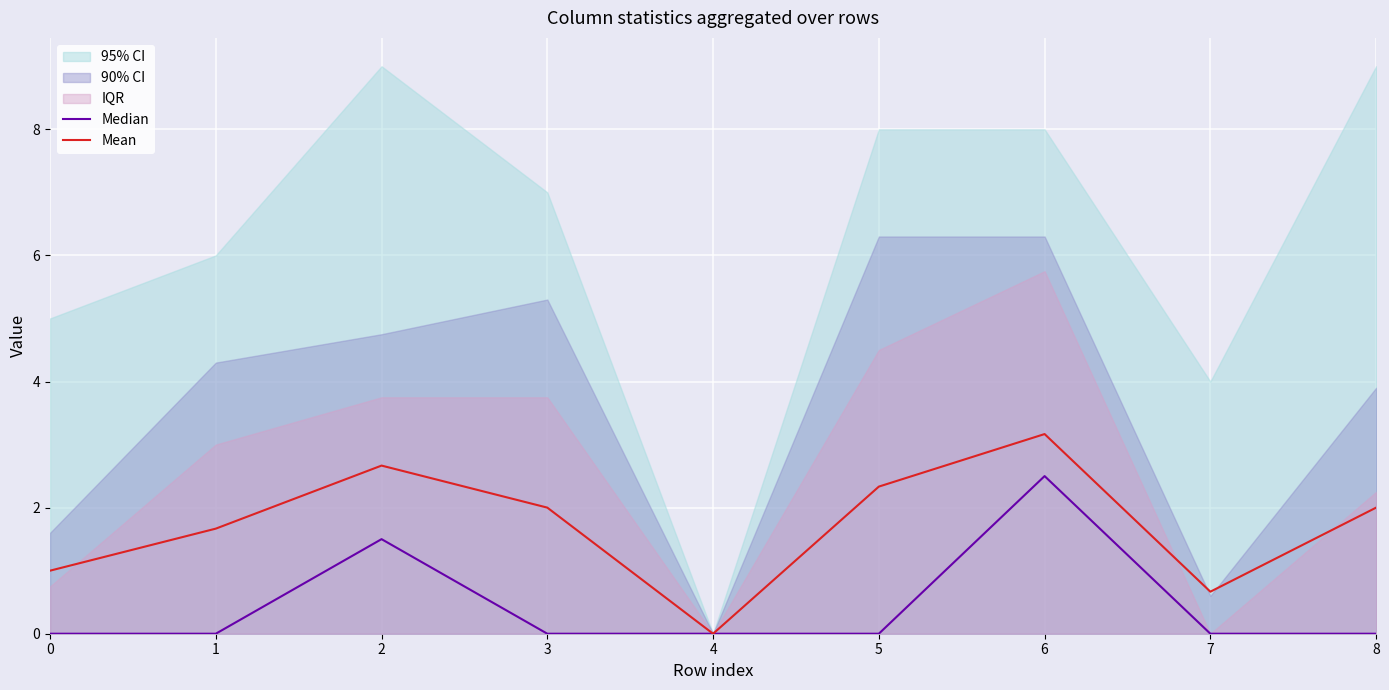

What is the difference between the maximum and minimum values in the Mean series?

3.2